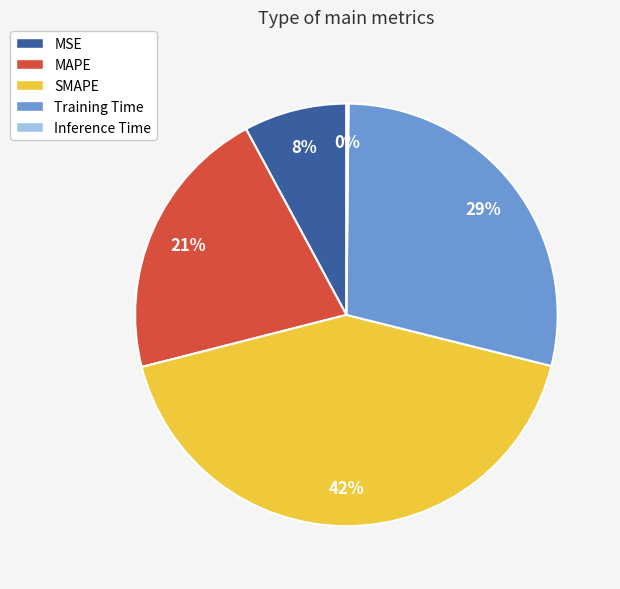

Which has a higher value, SMAPE or MSE?

SMAPE